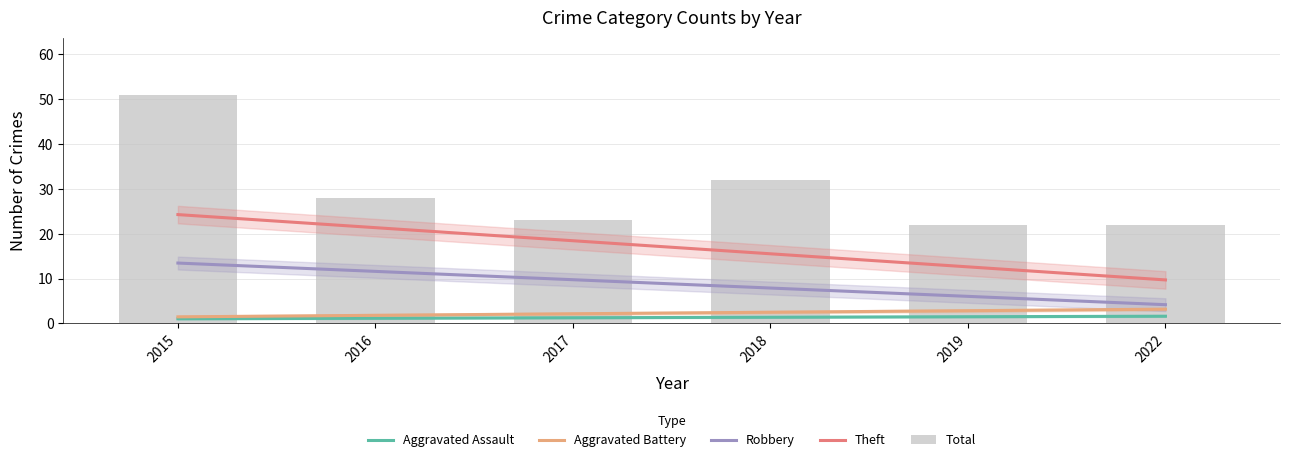

What is the value of the Aggravated Assault bar at the 3rd from the left?

1